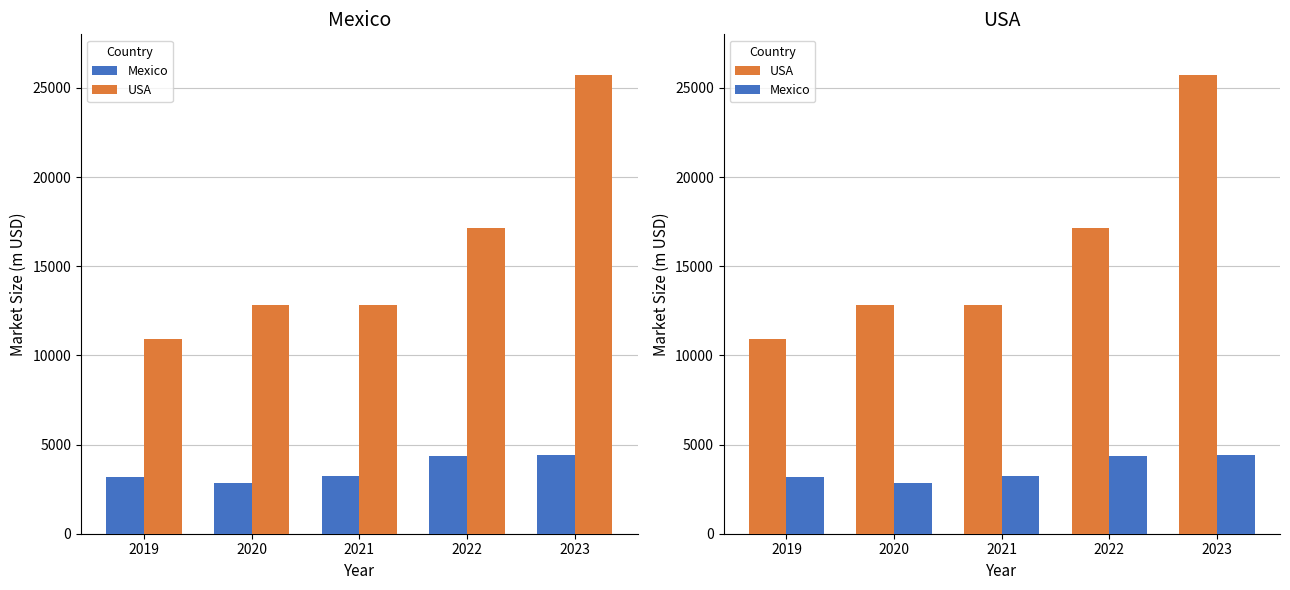

What are all the series names shown in the legend?

Mexico, USA